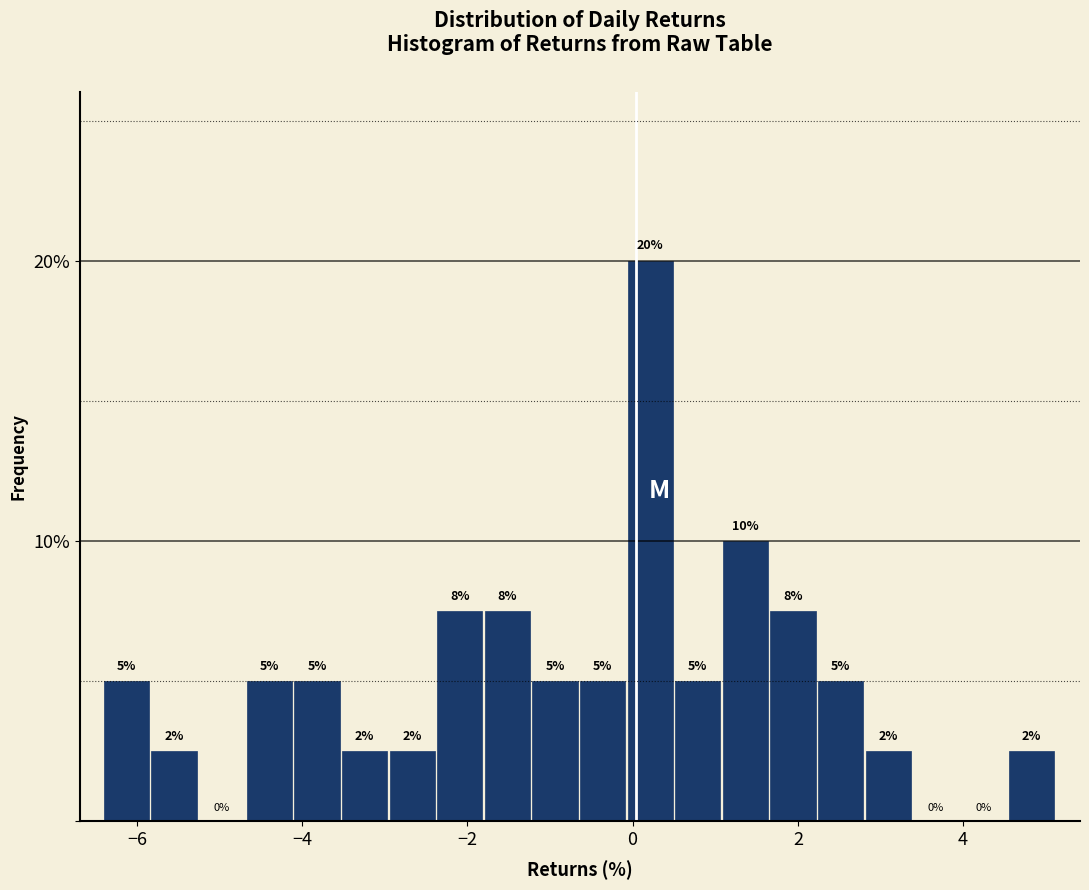

Around what value on the x-axis is the tallest bar? Give the approximate position of its centre, as read against the axis.

0.2